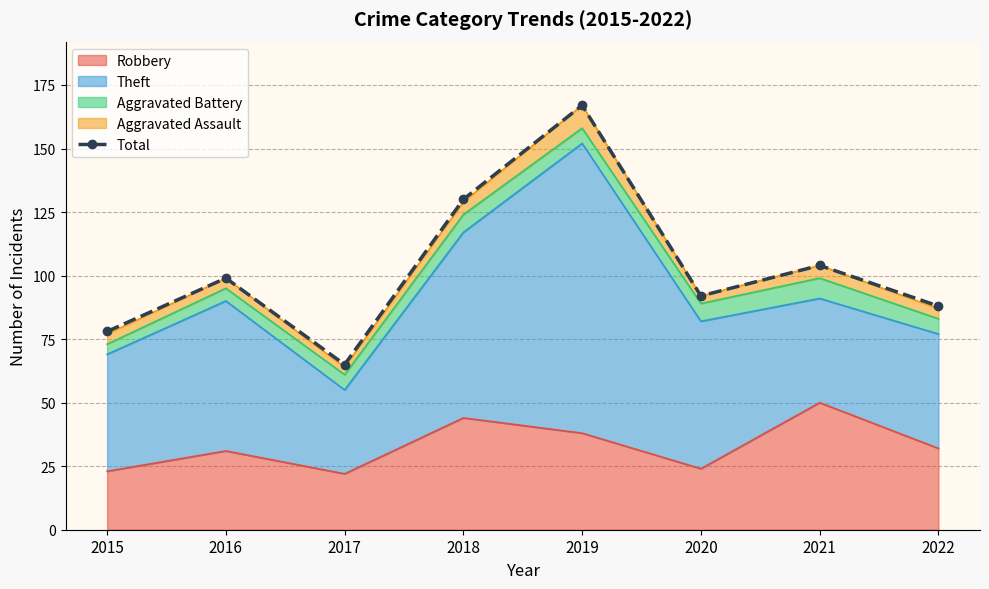

Reading left to right, what are all the values shown in this chart?

78	99	65	130	167	92	104	88